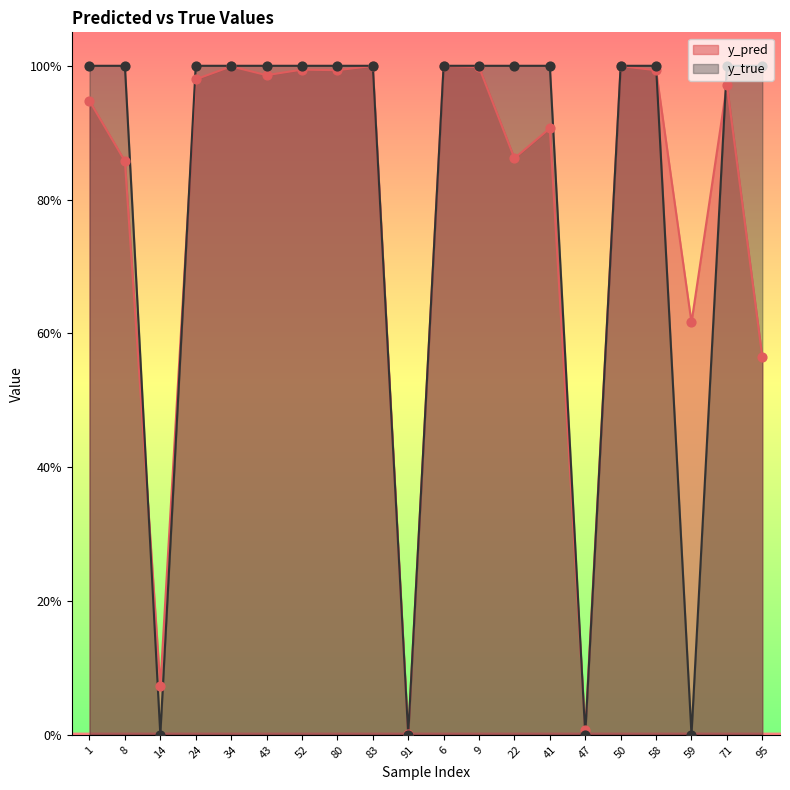

At which category is the sum across all series the highest?

6